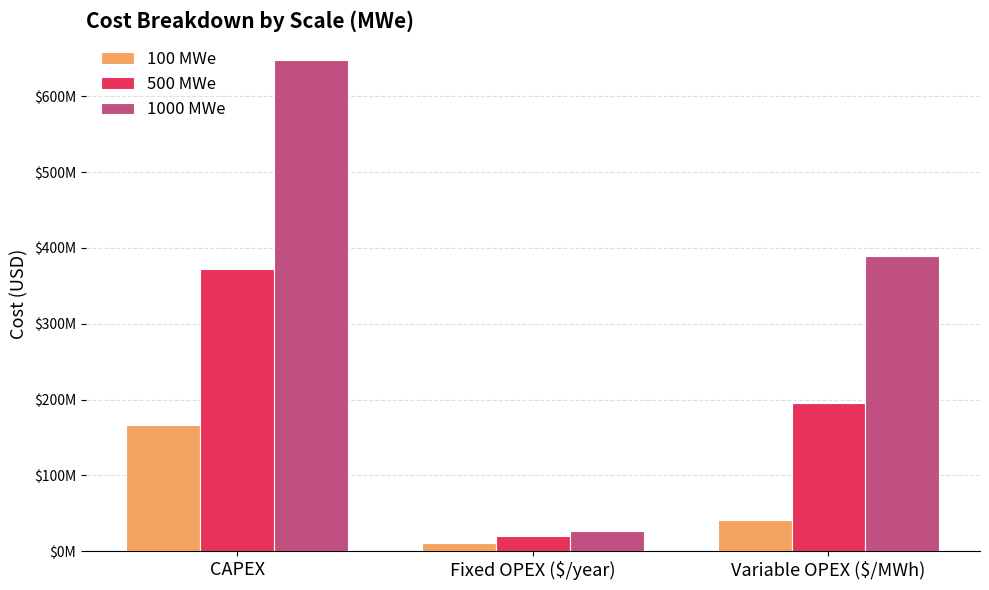

List the series in order of their peak value, lowest first.

100 MWe, 500 MWe, 1000 MWe